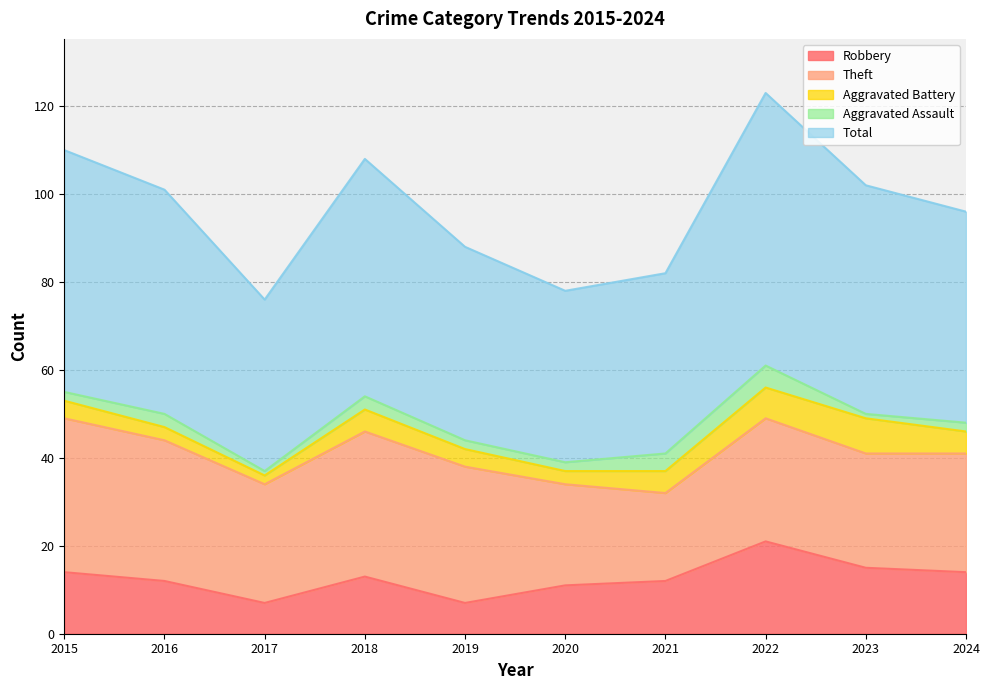

At which category does Aggravated Battery reach its first local peak?

2018